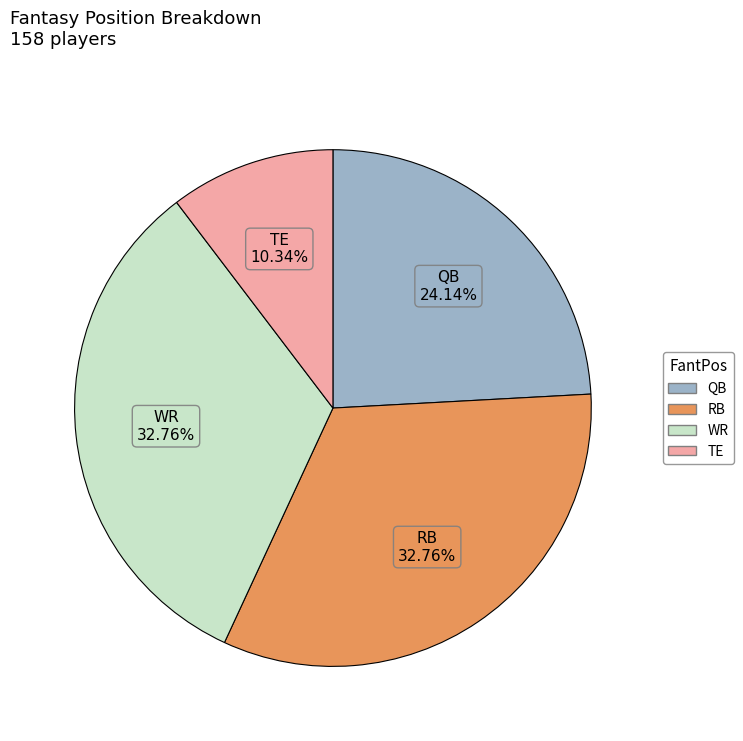

To the nearest percent, what is the difference between the WR and TE slice percentages?

22%